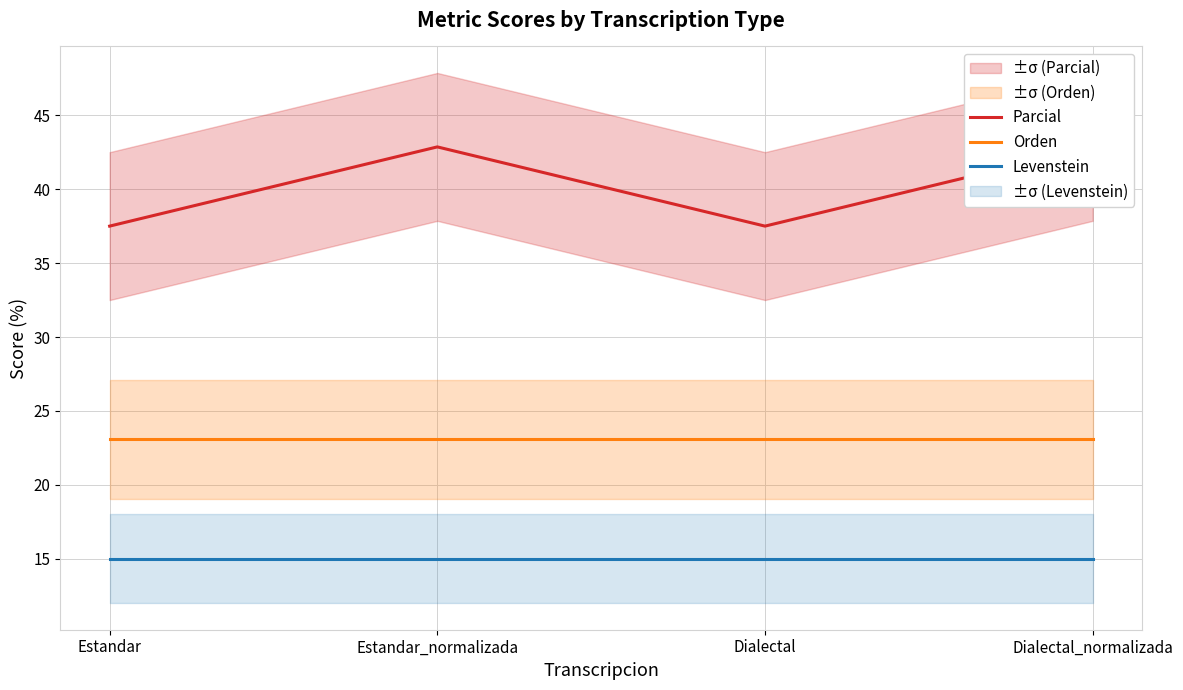

True or false: Orden and Parcial cross at least once.

False